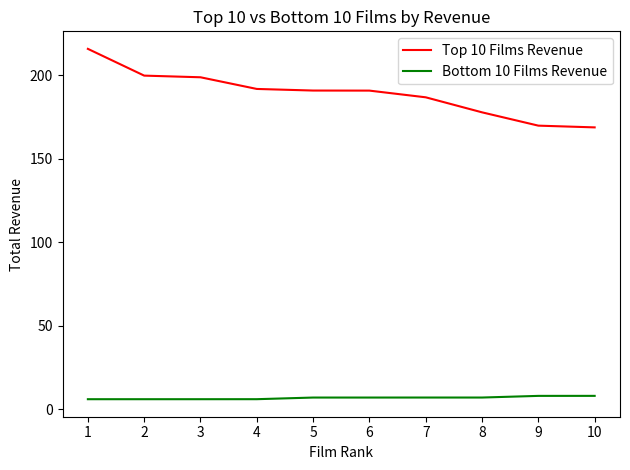

At which category is the sum across all series the highest?

1